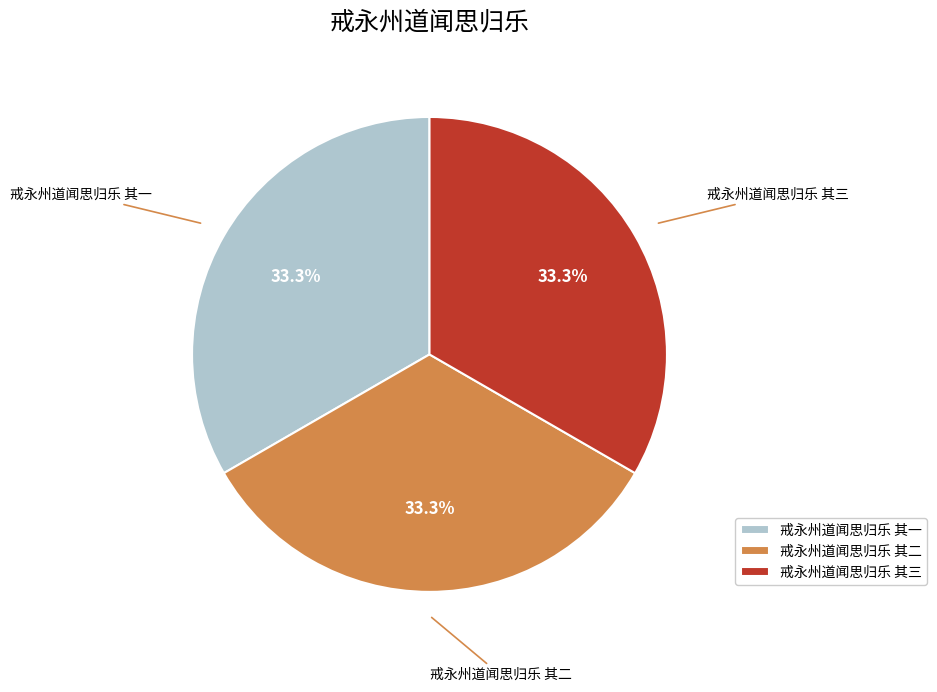

Is there any slice that represents more than half of the pie?

No